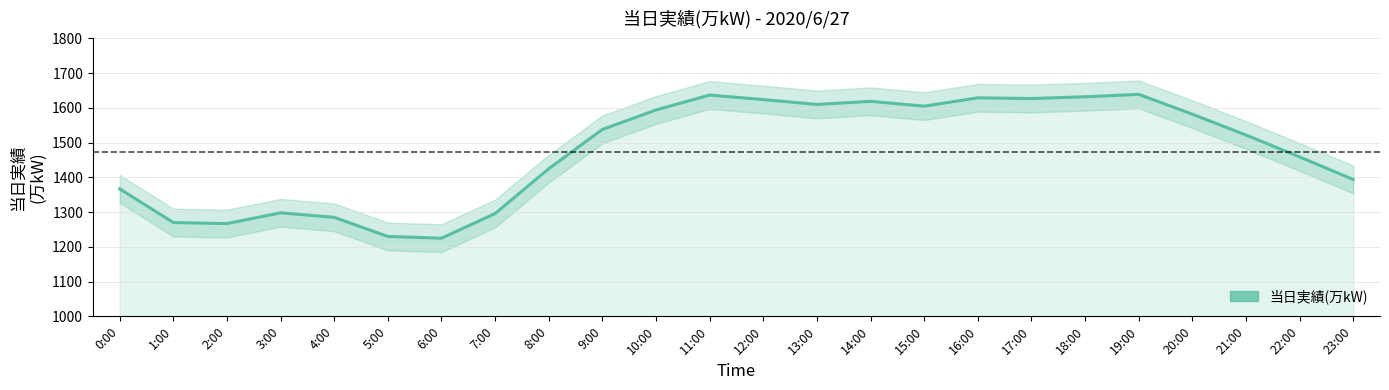

What is the average value?

1474